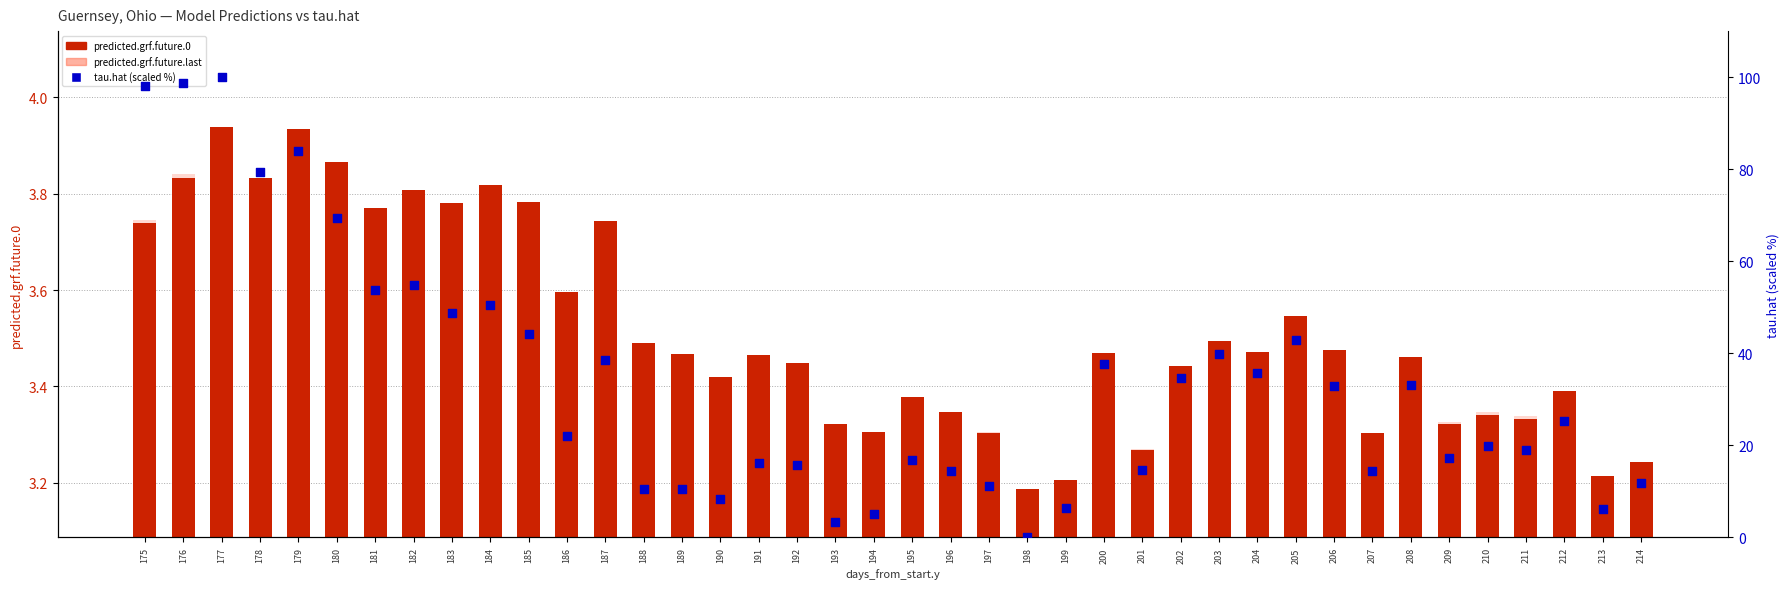

At how many categories does at least one series exceed 75?

5